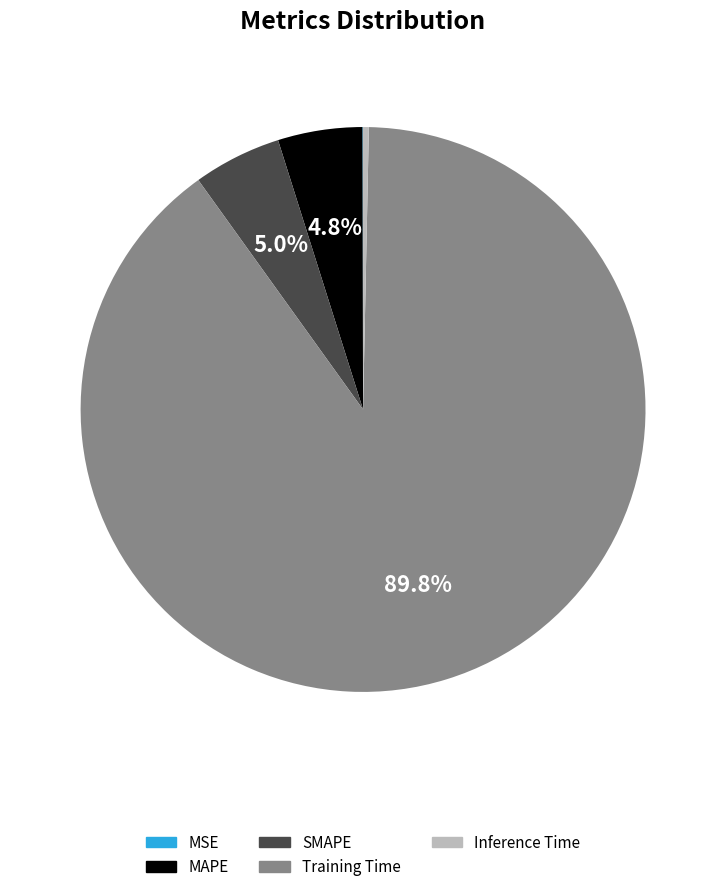

True or false: Training Time accounts for 78% of the total.

False